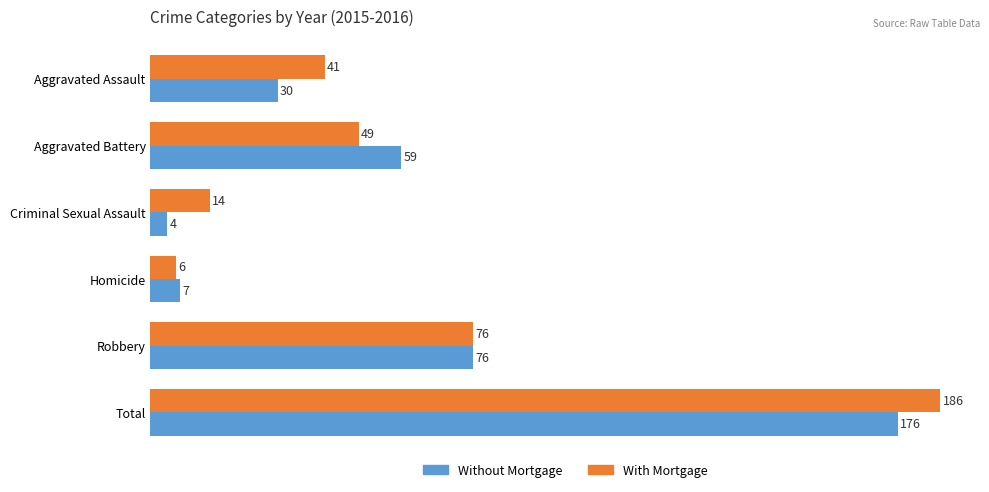

List the series in order of their peak value, highest first.

With Mortgage, Without Mortgage